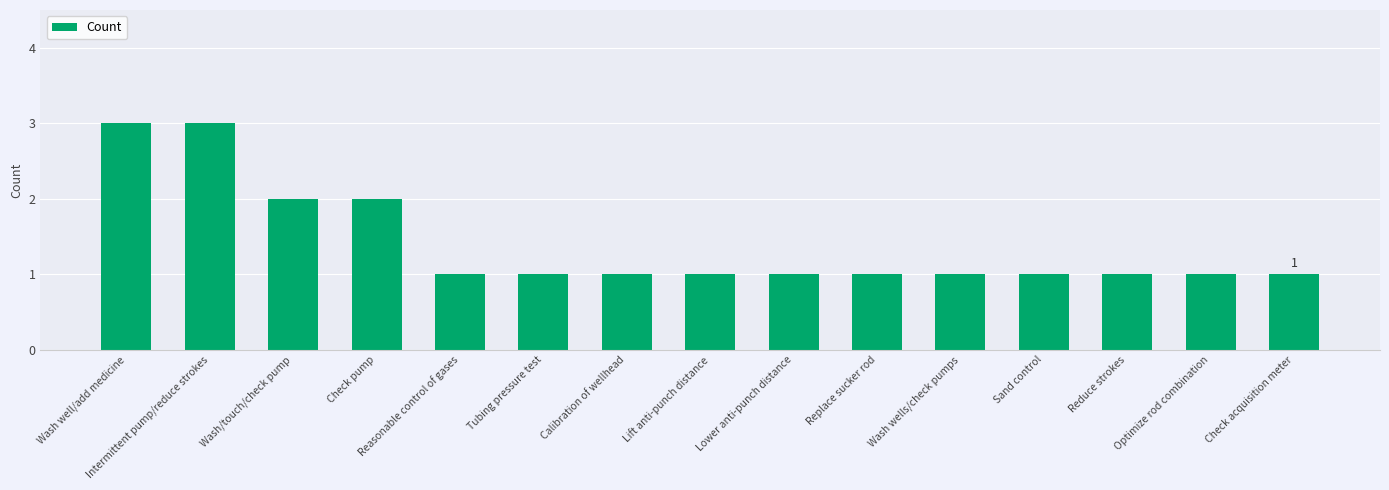

What is the maximum value shown in the chart?

3